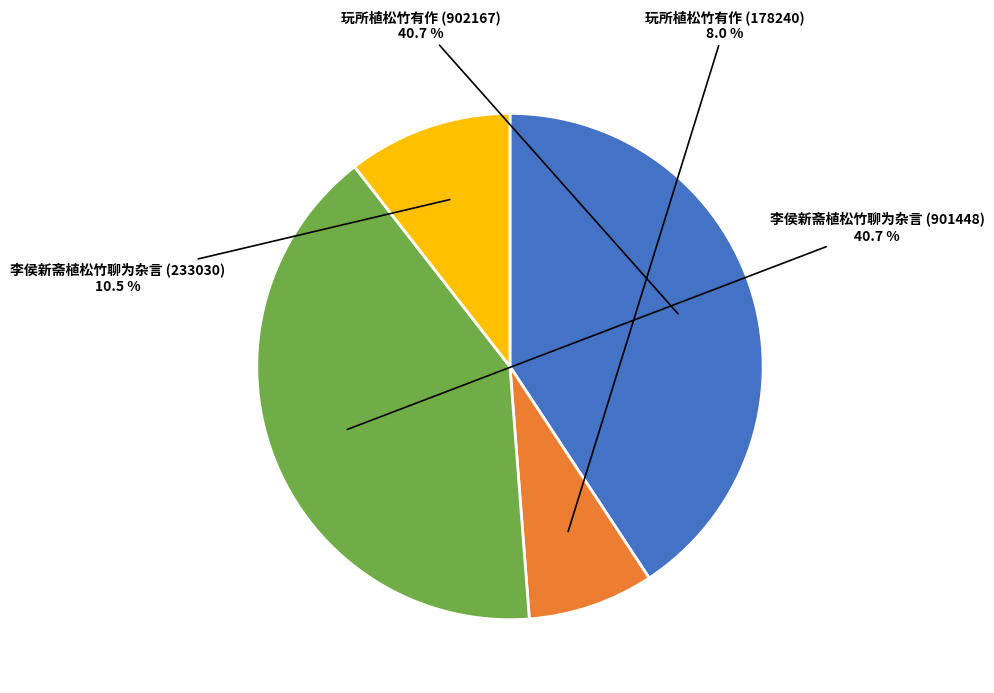

Approximately how many times larger is the value at 李侯新斋植松竹聊为杂言 (233030) compared to 李侯新斋植松竹聊为杂言 (901448)?

0.3